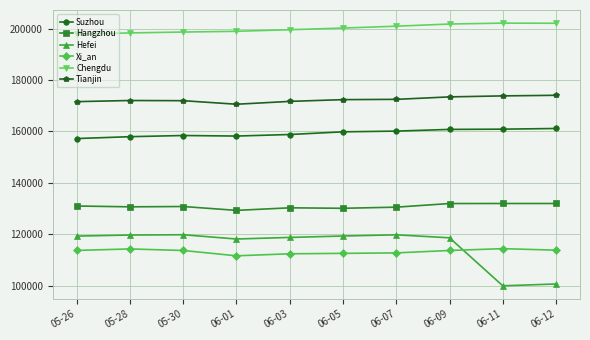

What is the maximum value for Xi_an?

114465